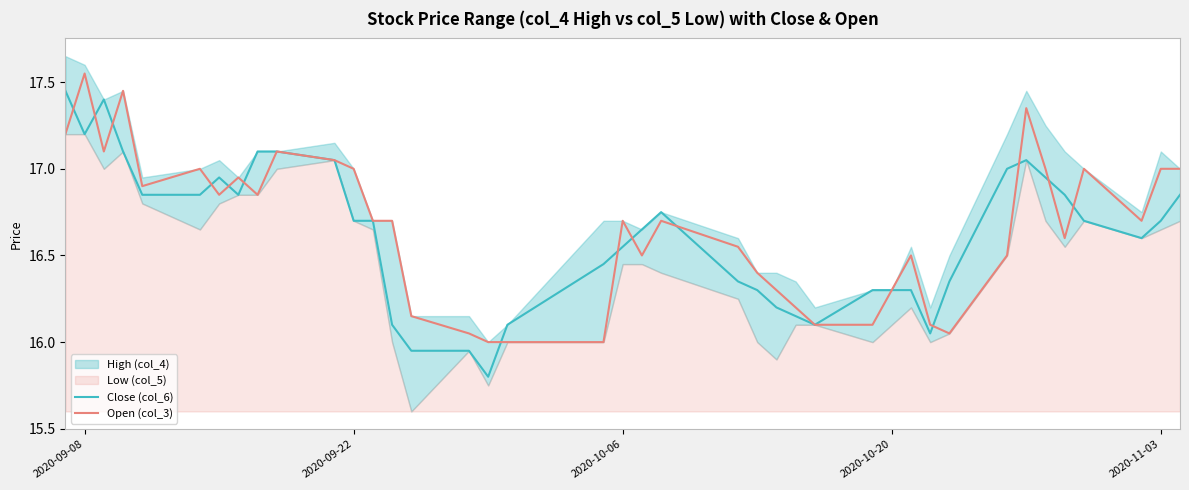

The Close (col_6) series shows 16.3 at 2020-10-20. True or false?

True